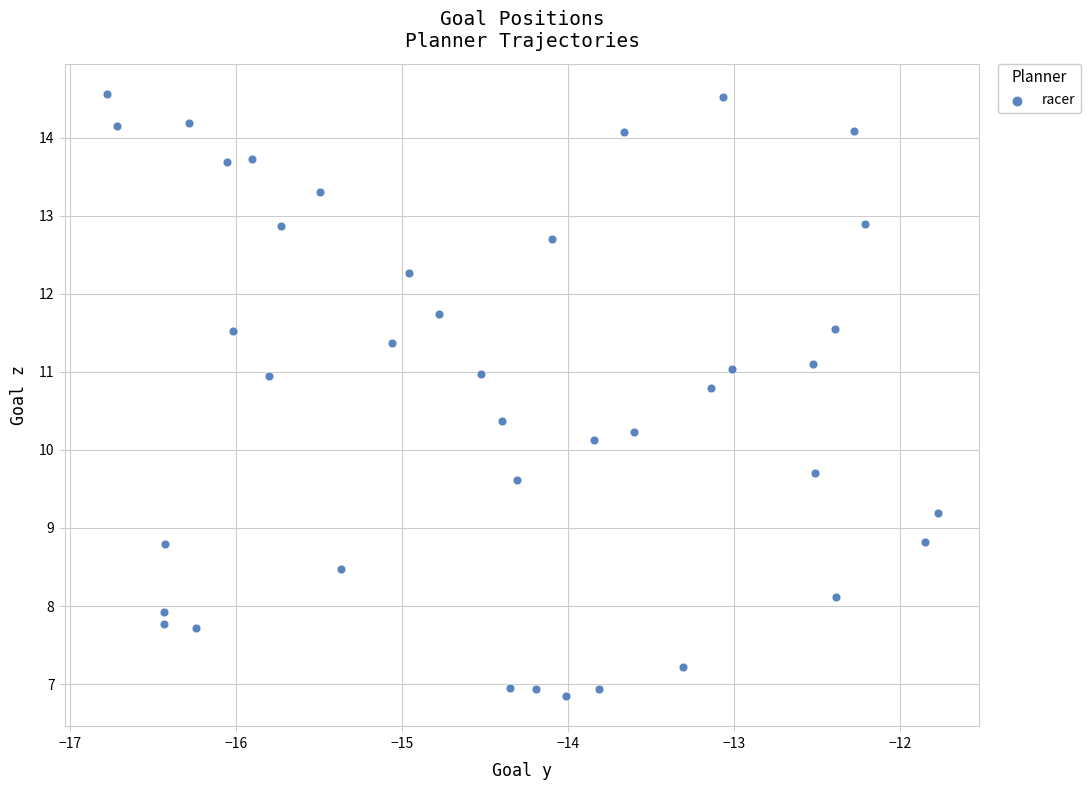

What Y value in the scatter plot is closest to 10?

10.1